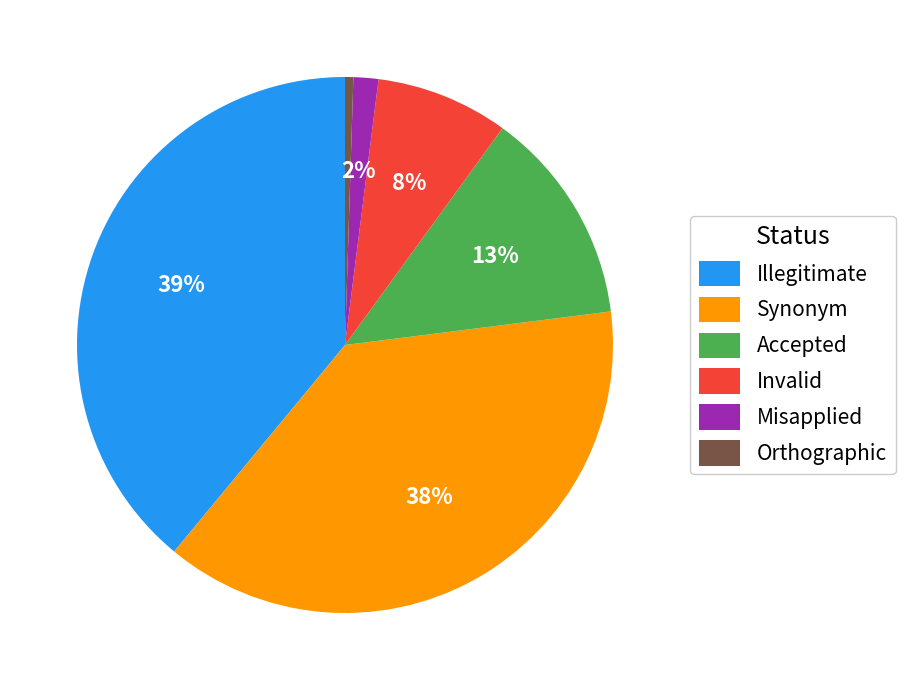

Between Synonym and Misapplied, which is larger?

Synonym